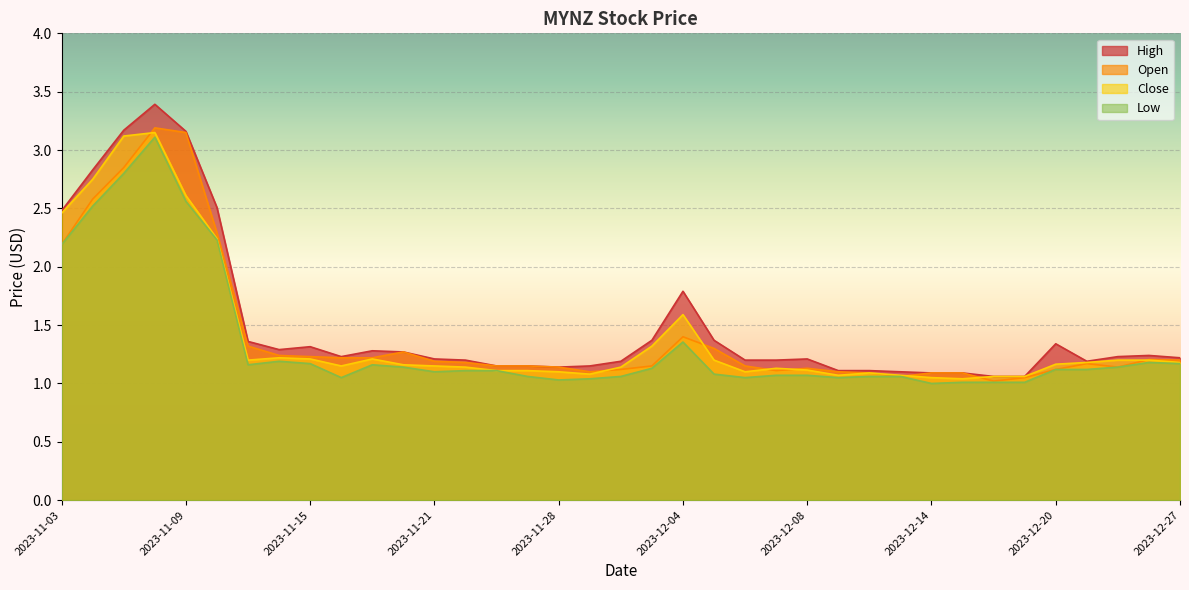

Reading left to right, extract all data points from this chart.

Close: 2023-11-03=2.5	2023-11-06=2.8	2023-11-07=3.1	2023-11-08=3.1	2023-11-09=2.6	2023-11-10=2.2	2023-11-13=1.2	2023-11-14=1.2	2023-11-15=1.2	2023-11-16=1.1	2023-11-17=1.2	2023-11-20=1.2	2023-11-21=1.1	2023-11-22=1.1	2023-11-24=1.1	2023-11-27=1.1	2023-11-28=1.1	2023-11-29=1.1	2023-11-30=1.1	2023-12-01=1.3	2023-12-04=1.6	2023-12-05=1.2	2023-12-06=1.1	2023-12-07=1.1	2023-12-08=1.1	2023-12-11=1.1	2023-12-12=1.1	2023-12-13=1.1	2023-12-14=1.1	2023-12-15=1.0	2023-12-18=1.1	2023-12-19=1.1	2023-12-20=1.2	2023-12-21=1.2	2023-12-22=1.2	2023-12-26=1.2	2023-12-27=1.2
High: 2023-11-03=2.5	2023-11-06=2.8	2023-11-07=3.2	2023-11-08=3.4	2023-11-09=3.2	2023-11-10=2.5	2023-11-13=1.4	2023-11-14=1.3	2023-11-15=1.3	2023-11-16=1.2	2023-11-17=1.3	2023-11-20=1.3	2023-11-21=1.2	2023-11-22=1.2	2023-11-24=1.1	2023-11-27=1.1	2023-11-28=1.1	2023-11-29=1.1	2023-11-30=1.2	2023-12-01=1.4	2023-12-04=1.8	2023-12-05=1.4	2023-12-06=1.2	2023-12-07=1.2	2023-12-08=1.2	2023-12-11=1.1	2023-12-12=1.1	2023-12-13=1.1	2023-12-14=1.1	2023-12-15=1.1	2023-12-18=1.1	2023-12-19=1.1	2023-12-20=1.3	2023-12-21=1.2	2023-12-22=1.2	2023-12-26=1.2	2023-12-27=1.2
Low: 2023-11-03=2.2	2023-11-06=2.5	2023-11-07=2.8	2023-11-08=3.1	2023-11-09=2.6	2023-11-10=2.2	2023-11-13=1.2	2023-11-14=1.2	2023-11-15=1.2	2023-11-16=1.1	2023-11-17=1.2	2023-11-20=1.1	2023-11-21=1.1	2023-11-22=1.1	2023-11-24=1.1	2023-11-27=1.1	2023-11-28=1.0	2023-11-29=1.0	2023-11-30=1.1	2023-12-01=1.1	2023-12-04=1.4	2023-12-05=1.1	2023-12-06=1.1	2023-12-07=1.1	2023-12-08=1.1	2023-12-11=1.1	2023-12-12=1.1	2023-12-13=1.1	2023-12-14=1.0	2023-12-15=1.0	2023-12-18=1.0	2023-12-19=1.0	2023-12-20=1.1	2023-12-21=1.1	2023-12-22=1.1	2023-12-26=1.2	2023-12-27=1.2
Open: 2023-11-03=2.2	2023-11-06=2.6	2023-11-07=2.9	2023-11-08=3.2	2023-11-09=3.1	2023-11-10=2.3	2023-11-13=1.3	2023-11-14=1.2	2023-11-15=1.2	2023-11-16=1.2	2023-11-17=1.2	2023-11-20=1.3	2023-11-21=1.2	2023-11-22=1.2	2023-11-24=1.1	2023-11-27=1.1	2023-11-28=1.1	2023-11-29=1.1	2023-11-30=1.1	2023-12-01=1.1	2023-12-04=1.4	2023-12-05=1.3	2023-12-06=1.1	2023-12-07=1.1	2023-12-08=1.1	2023-12-11=1.1	2023-12-12=1.1	2023-12-13=1.1	2023-12-14=1.1	2023-12-15=1.1	2023-12-18=1.0	2023-12-19=1.1	2023-12-20=1.1	2023-12-21=1.2	2023-12-22=1.1	2023-12-26=1.2	2023-12-27=1.2